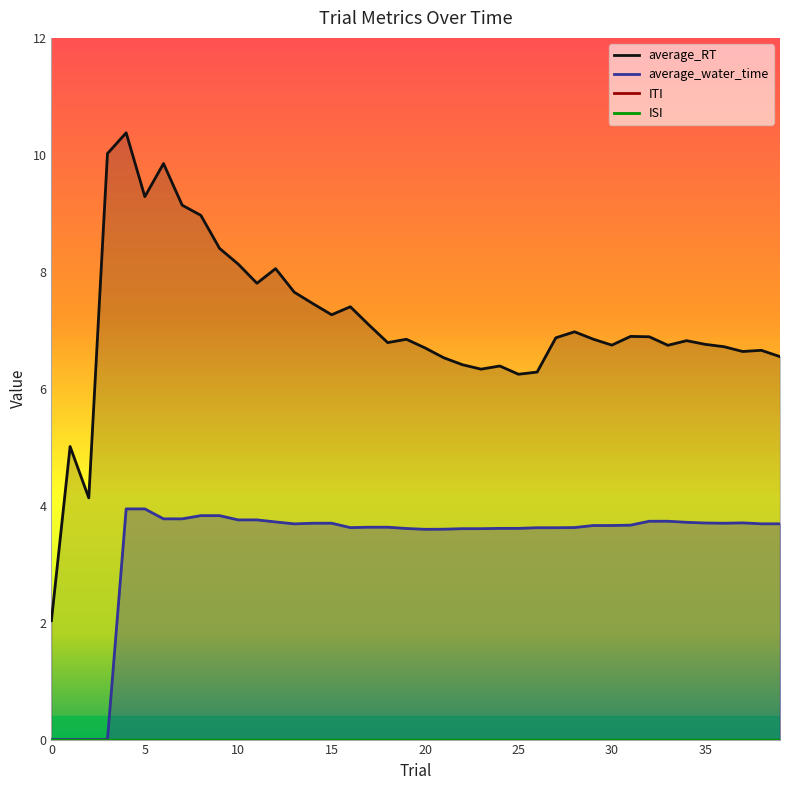

At which label does average_RT first exceed 6?

3